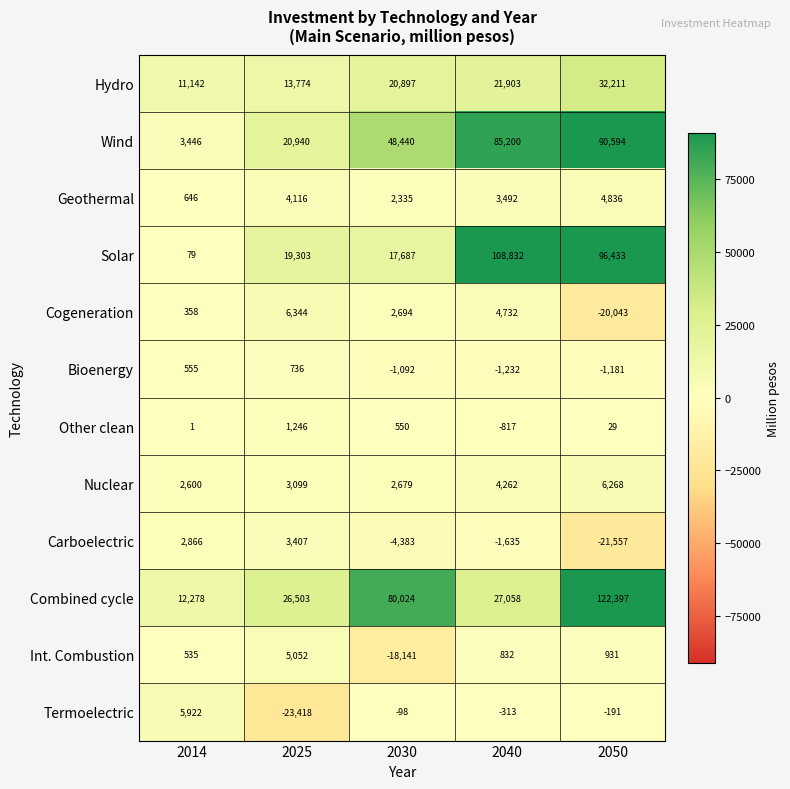

The Other clean series shows -1244 at 2040. True or false?

False